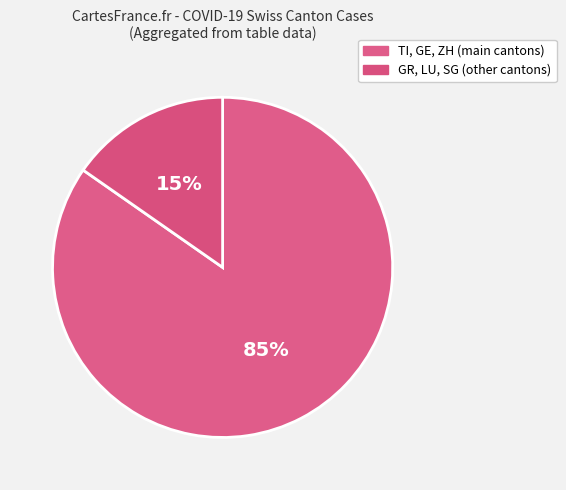

Count the number of slices in the pie.

2